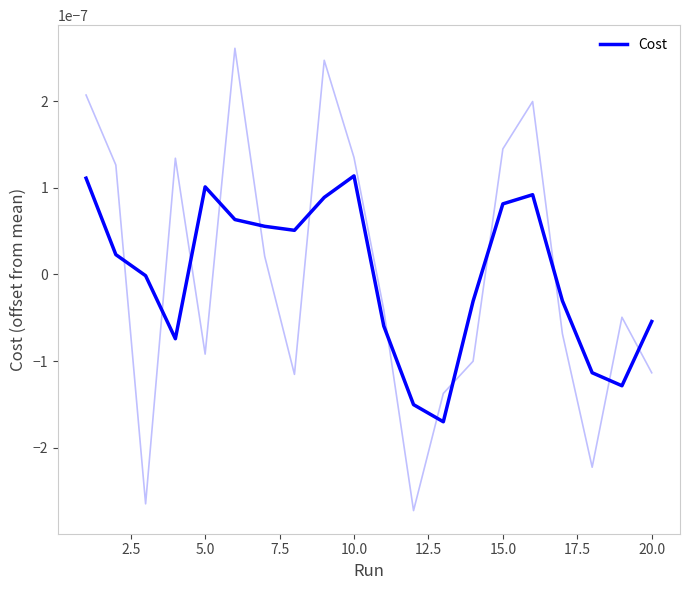

How many values are below zero?

10